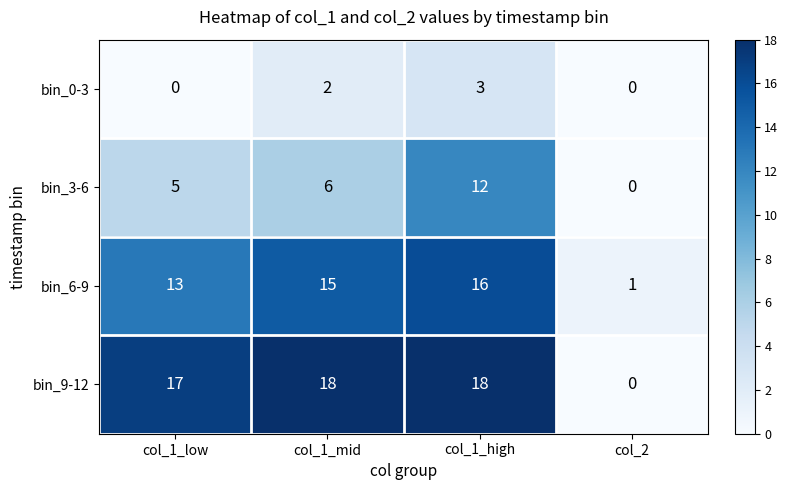

What is the difference between the highest and lowest values at col_1_high?

15